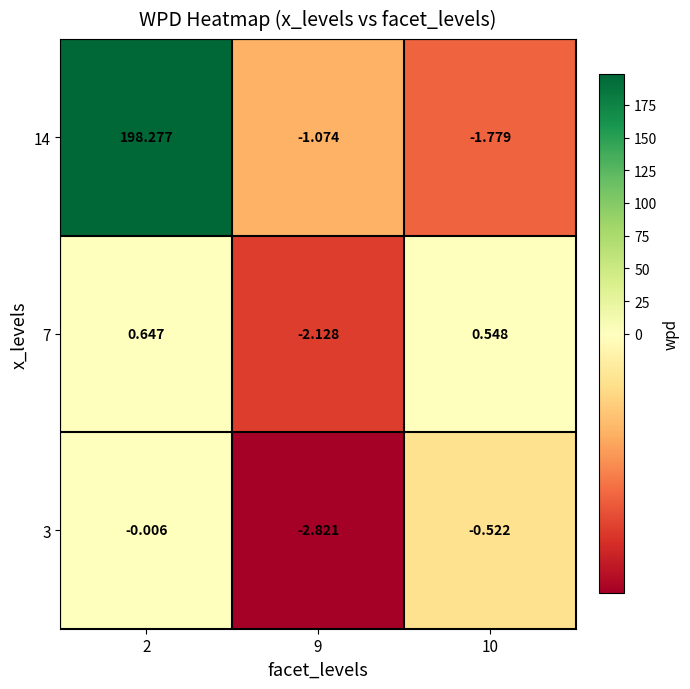

How many positive values does the 14 series have?

1